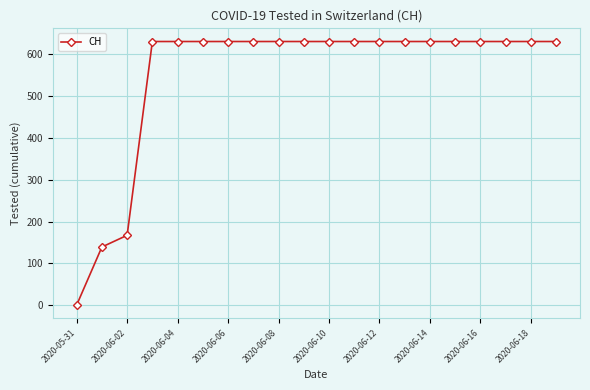

What is the value of the 19th point from the left?

631